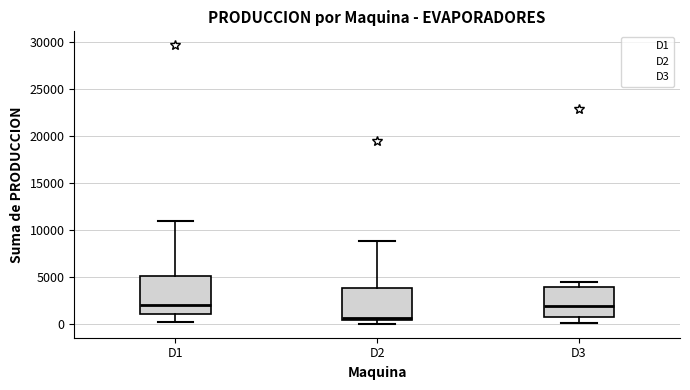

Comparing the boxes themselves (not the whiskers), which one is the tallest?

D1